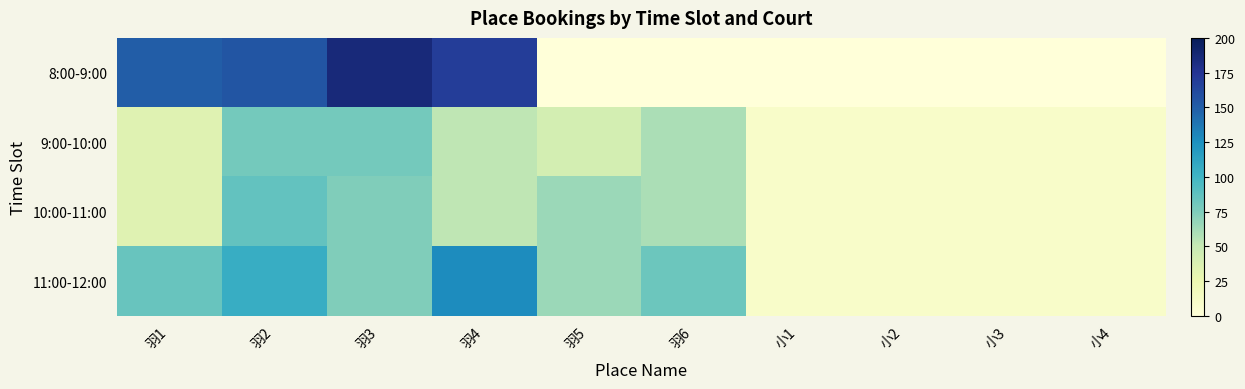

Reading left to right, list all the values displayed in this chart.

8:00-9:00: 羽1=150.2	羽2=155.1	羽3=185.6	羽4=169.0	羽5=0.0	羽6=0.0	小1=0.0	小2=0.0	小3=0.0	小4=0.0
9:00-10:00: 羽1=33.6	羽2=79.5	羽3=79.5	羽4=52.4	羽5=41.7	羽6=59.6	小1=10.1	小2=10.1	小3=10.1	小4=10.1
10:00-11:00: 羽1=33.6	羽2=86.5	羽3=74.4	羽4=52.4	羽5=65.3	羽6=59.6	小1=10.1	小2=10.1	小3=10.1	小4=10.1
11:00-12:00: 羽1=84.0	羽2=105.8	羽3=74.4	羽4=127.1	羽5=65.3	羽6=82.5	小1=10.1	小2=10.1	小3=10.1	小4=10.1